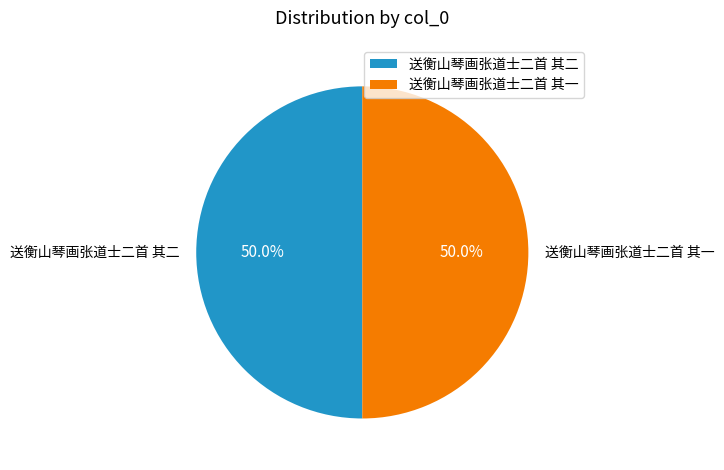

Is it true that 送衡山琴画张道士二首 其二 is 50% of the pie?

True